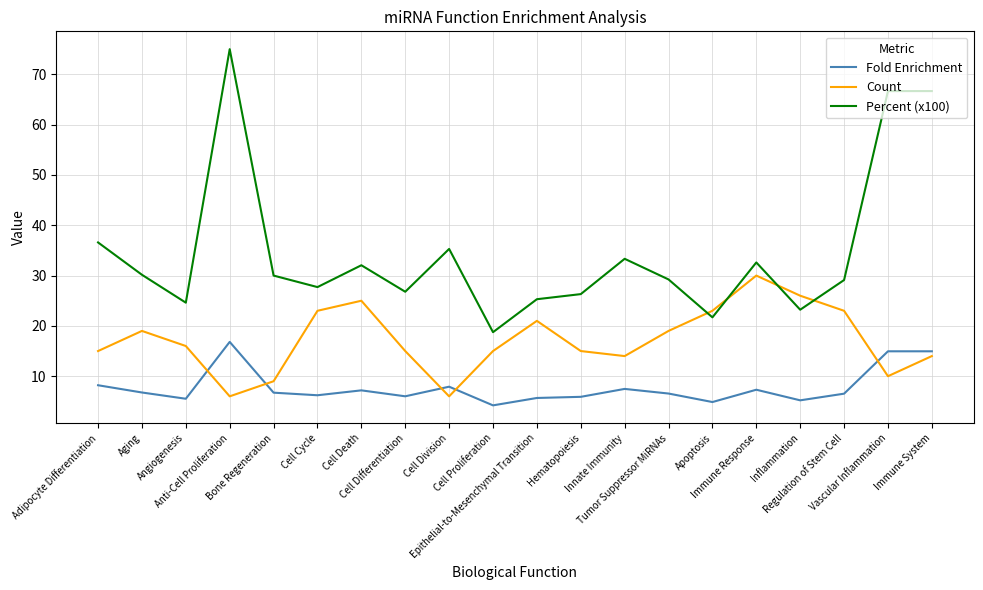

Is this an area chart (filled region under the line)?

No